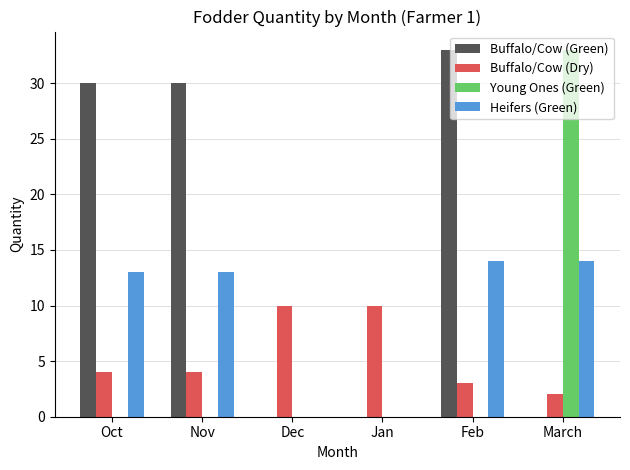

Reading left to right, what are all the values shown in this chart?

Buffalo/Cow (Green): Oct=30	Nov=30	Dec=0	Jan=0	Feb=33	March=0
Buffalo/Cow (Dry): Oct=4	Nov=4	Dec=10	Jan=10	Feb=3	March=2
Young Ones (Green): Oct=0	Nov=0	Dec=0	Jan=0	Feb=0	March=33
Heifers (Green): Oct=13	Nov=13	Dec=0	Jan=0	Feb=14	March=14